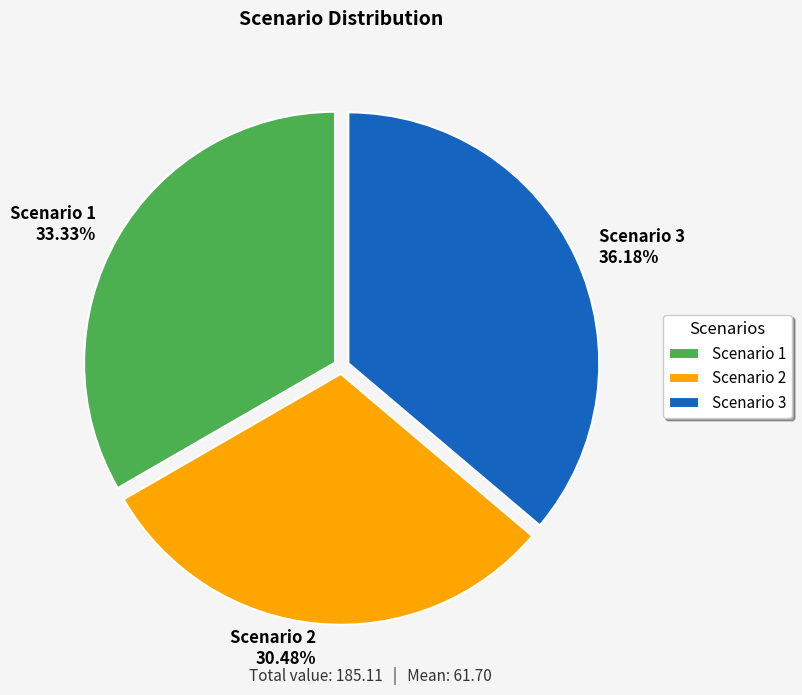

Which slice is the smallest?

Scenario 2